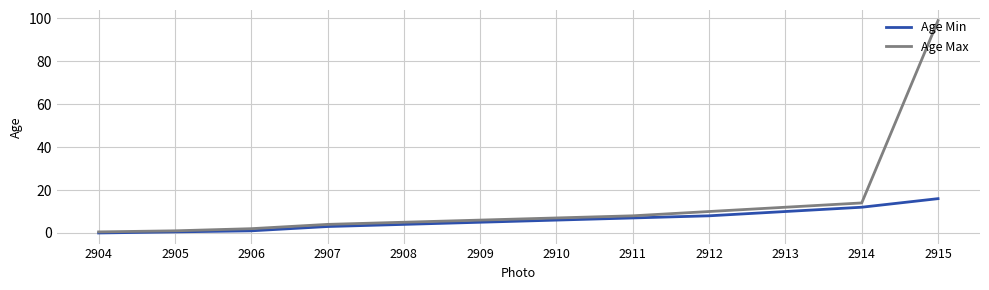

True or false: Age Max has a value of 143.7 at 2915.

False